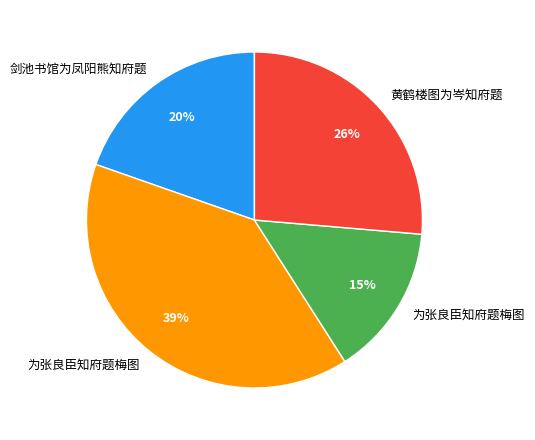

To the nearest percent, what is the average slice percentage?

25%